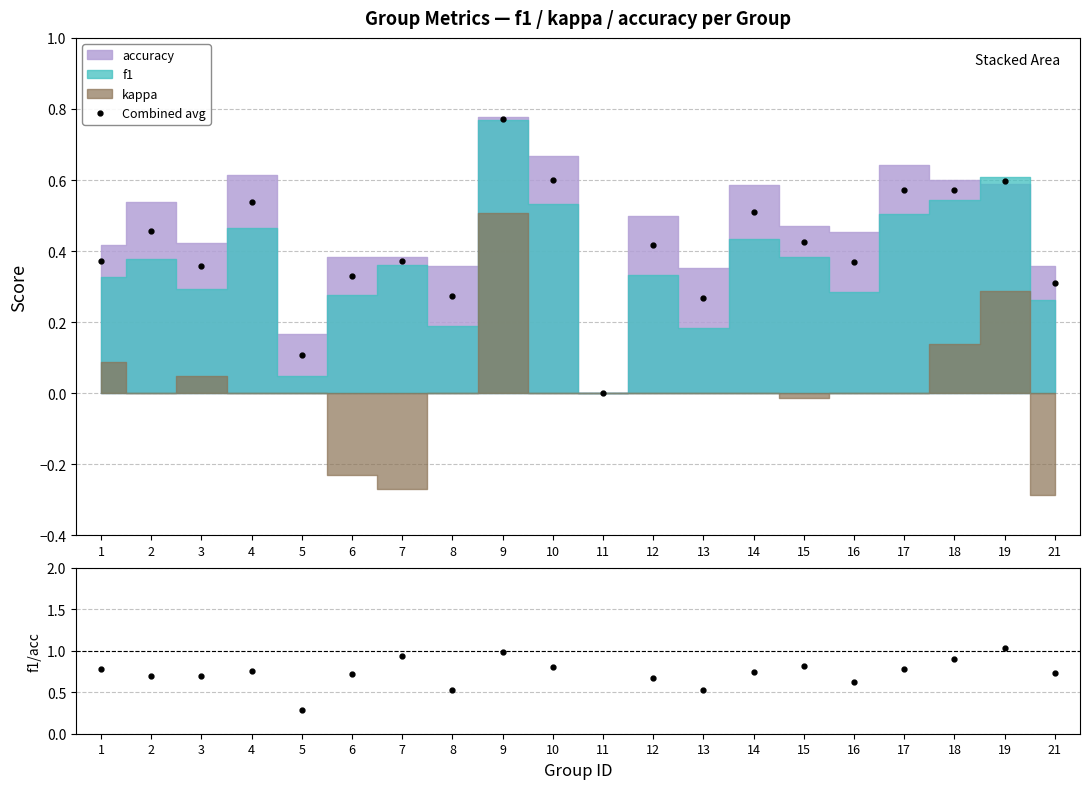

True or false: f1/accuracy has a value of 0.7 at 6.

True